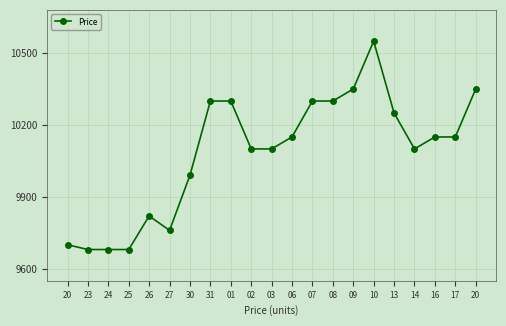

What is the value of the 8th point from the left?

10300